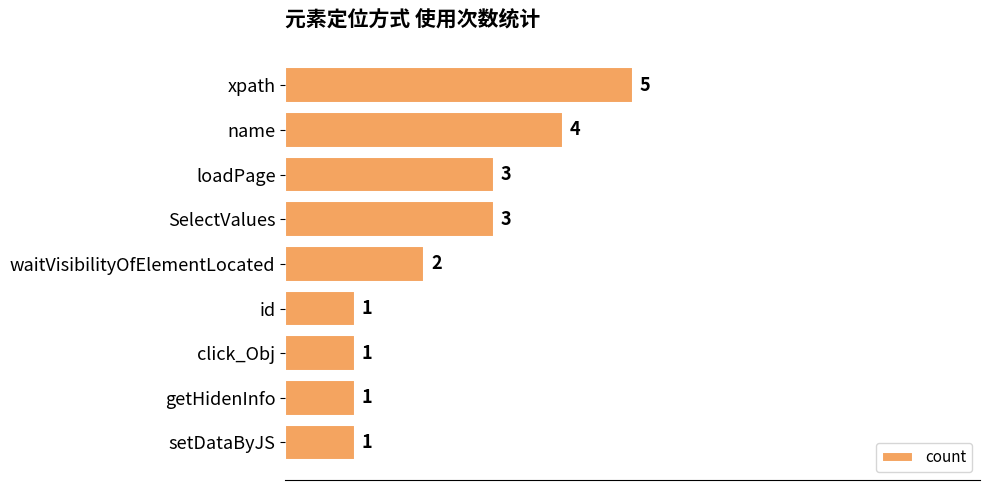

Is it true that the value at id is 1?

True